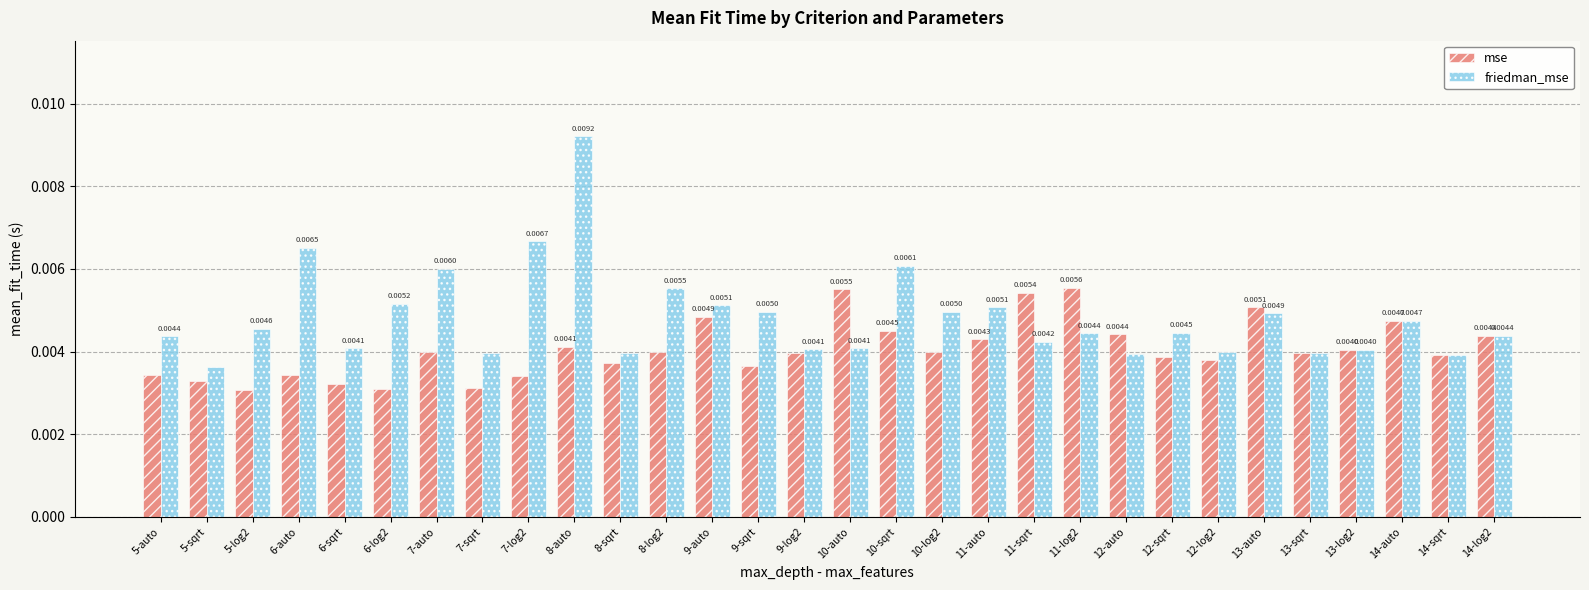

How many bars are there in total?

60